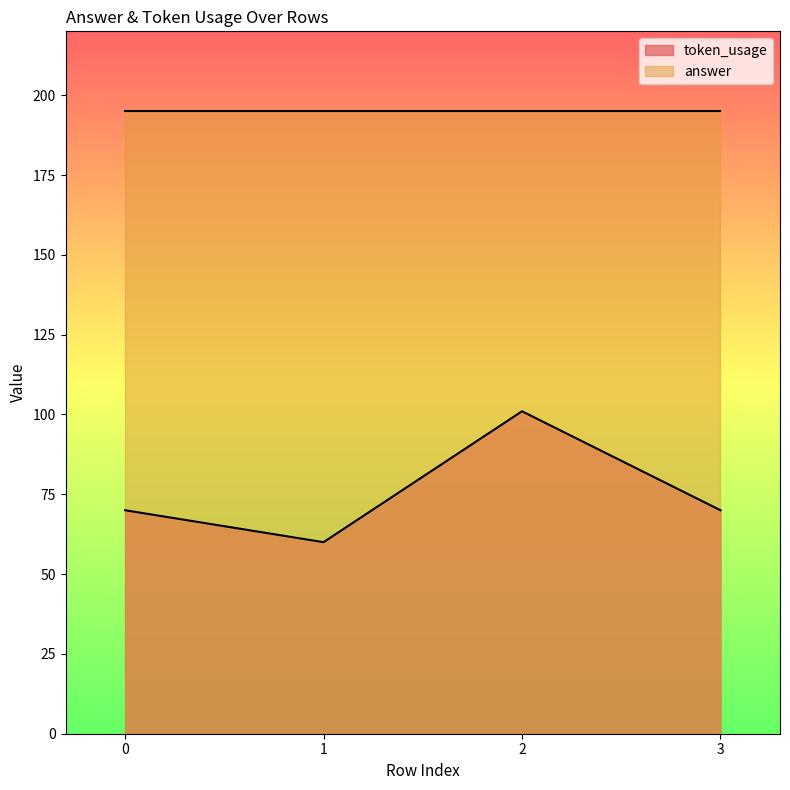

The value at 2 is 101. True or false?

True